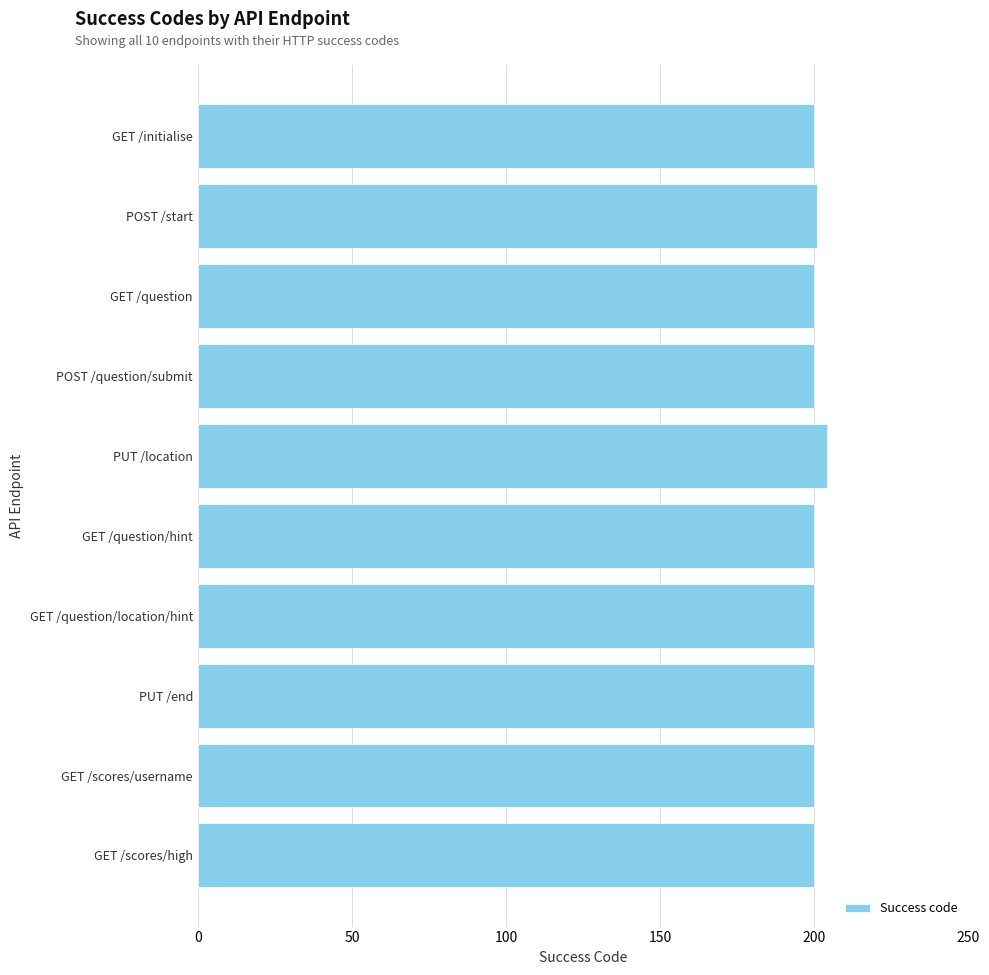

True or false: the data shows 200 at GET /question/hint.

True